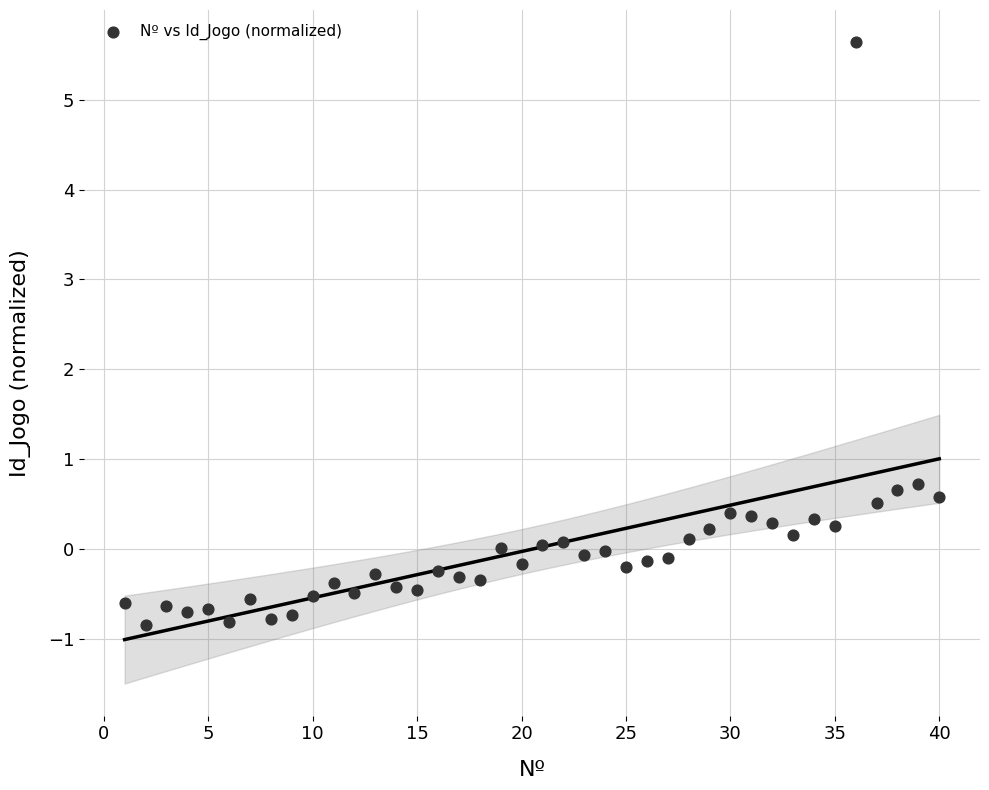

What is the range of X values (max minus min)?

39.0